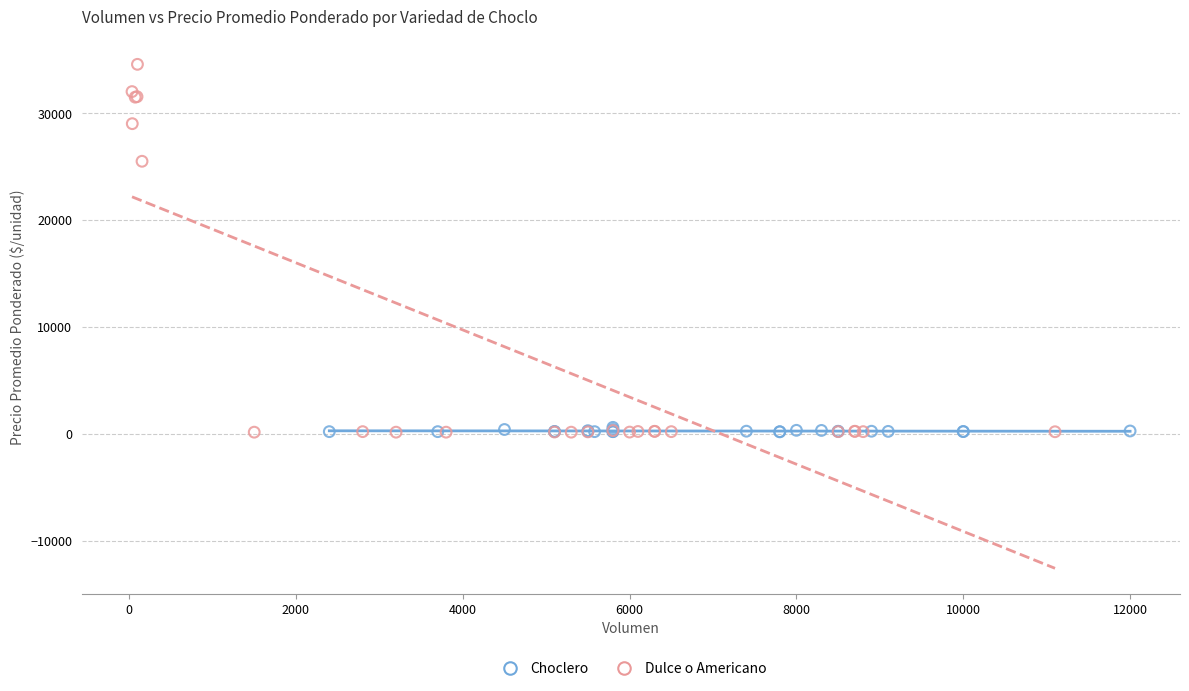

Which series has the widest spread of Y values?

Dulce o Americano